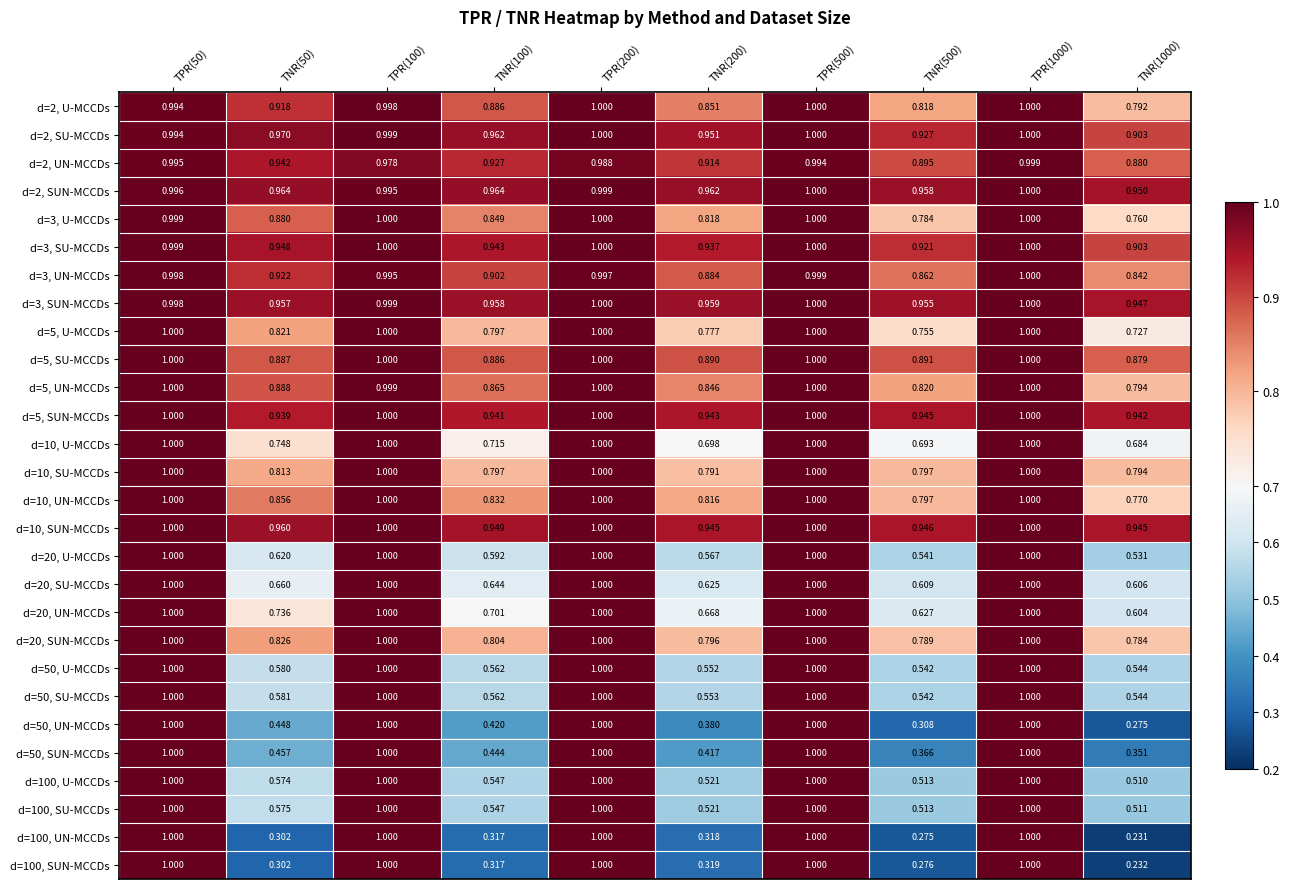

Reading right to left, list all the values displayed in this chart.

d=2, U-MCCDs: TNR(1000)=0.8	TPR(1000)=1.0	TNR(500)=0.8	TPR(500)=1.0	TNR(200)=0.9	TPR(200)=1.0	TNR(100)=0.9	TPR(100)=1.0	TNR(50)=0.9	TPR(50)=1.0
d=2, SU-MCCDs: TNR(1000)=0.9	TPR(1000)=1.0	TNR(500)=0.9	TPR(500)=1.0	TNR(200)=1.0	TPR(200)=1.0	TNR(100)=1.0	TPR(100)=1.0	TNR(50)=1.0	TPR(50)=1.0
d=2, UN-MCCDs: TNR(1000)=0.9	TPR(1000)=1.0	TNR(500)=0.9	TPR(500)=1.0	TNR(200)=0.9	TPR(200)=1.0	TNR(100)=0.9	TPR(100)=1.0	TNR(50)=0.9	TPR(50)=1.0
d=2, SUN-MCCDs: TNR(1000)=0.9	TPR(1000)=1.0	TNR(500)=1.0	TPR(500)=1.0	TNR(200)=1.0	TPR(200)=1.0	TNR(100)=1.0	TPR(100)=1.0	TNR(50)=1.0	TPR(50)=1.0
d=3, U-MCCDs: TNR(1000)=0.8	TPR(1000)=1.0	TNR(500)=0.8	TPR(500)=1.0	TNR(200)=0.8	TPR(200)=1.0	TNR(100)=0.8	TPR(100)=1.0	TNR(50)=0.9	TPR(50)=1.0
d=3, SU-MCCDs: TNR(1000)=0.9	TPR(1000)=1.0	TNR(500)=0.9	TPR(500)=1.0	TNR(200)=0.9	TPR(200)=1.0	TNR(100)=0.9	TPR(100)=1.0	TNR(50)=0.9	TPR(50)=1.0
d=3, UN-MCCDs: TNR(1000)=0.8	TPR(1000)=1.0	TNR(500)=0.9	TPR(500)=1.0	TNR(200)=0.9	TPR(200)=1.0	TNR(100)=0.9	TPR(100)=1.0	TNR(50)=0.9	TPR(50)=1.0
d=3, SUN-MCCDs: TNR(1000)=0.9	TPR(1000)=1.0	TNR(500)=1.0	TPR(500)=1.0	TNR(200)=1.0	TPR(200)=1.0	TNR(100)=1.0	TPR(100)=1.0	TNR(50)=1.0	TPR(50)=1.0
d=5, U-MCCDs: TNR(1000)=0.7	TPR(1000)=1.0	TNR(500)=0.8	TPR(500)=1.0	TNR(200)=0.8	TPR(200)=1.0	TNR(100)=0.8	TPR(100)=1.0	TNR(50)=0.8	TPR(50)=1.0
d=5, SU-MCCDs: TNR(1000)=0.9	TPR(1000)=1.0	TNR(500)=0.9	TPR(500)=1.0	TNR(200)=0.9	TPR(200)=1.0	TNR(100)=0.9	TPR(100)=1.0	TNR(50)=0.9	TPR(50)=1.0
d=5, UN-MCCDs: TNR(1000)=0.8	TPR(1000)=1.0	TNR(500)=0.8	TPR(500)=1.0	TNR(200)=0.8	TPR(200)=1.0	TNR(100)=0.9	TPR(100)=1.0	TNR(50)=0.9	TPR(50)=1.0
d=5, SUN-MCCDs: TNR(1000)=0.9	TPR(1000)=1.0	TNR(500)=0.9	TPR(500)=1.0	TNR(200)=0.9	TPR(200)=1.0	TNR(100)=0.9	TPR(100)=1.0	TNR(50)=0.9	TPR(50)=1.0
d=10, U-MCCDs: TNR(1000)=0.7	TPR(1000)=1.0	TNR(500)=0.7	TPR(500)=1.0	TNR(200)=0.7	TPR(200)=1.0	TNR(100)=0.7	TPR(100)=1.0	TNR(50)=0.7	TPR(50)=1.0
d=10, SU-MCCDs: TNR(1000)=0.8	TPR(1000)=1.0	TNR(500)=0.8	TPR(500)=1.0	TNR(200)=0.8	TPR(200)=1.0	TNR(100)=0.8	TPR(100)=1.0	TNR(50)=0.8	TPR(50)=1.0
d=10, UN-MCCDs: TNR(1000)=0.8	TPR(1000)=1.0	TNR(500)=0.8	TPR(500)=1.0	TNR(200)=0.8	TPR(200)=1.0	TNR(100)=0.8	TPR(100)=1.0	TNR(50)=0.9	TPR(50)=1.0
d=10, SUN-MCCDs: TNR(1000)=0.9	TPR(1000)=1.0	TNR(500)=0.9	TPR(500)=1.0	TNR(200)=0.9	TPR(200)=1.0	TNR(100)=0.9	TPR(100)=1.0	TNR(50)=1.0	TPR(50)=1.0
d=20, U-MCCDs: TNR(1000)=0.5	TPR(1000)=1.0	TNR(500)=0.5	TPR(500)=1.0	TNR(200)=0.6	TPR(200)=1.0	TNR(100)=0.6	TPR(100)=1.0	TNR(50)=0.6	TPR(50)=1.0
d=20, SU-MCCDs: TNR(1000)=0.6	TPR(1000)=1.0	TNR(500)=0.6	TPR(500)=1.0	TNR(200)=0.6	TPR(200)=1.0	TNR(100)=0.6	TPR(100)=1.0	TNR(50)=0.7	TPR(50)=1.0
d=20, UN-MCCDs: TNR(1000)=0.6	TPR(1000)=1.0	TNR(500)=0.6	TPR(500)=1.0	TNR(200)=0.7	TPR(200)=1.0	TNR(100)=0.7	TPR(100)=1.0	TNR(50)=0.7	TPR(50)=1.0
d=20, SUN-MCCDs: TNR(1000)=0.8	TPR(1000)=1.0	TNR(500)=0.8	TPR(500)=1.0	TNR(200)=0.8	TPR(200)=1.0	TNR(100)=0.8	TPR(100)=1.0	TNR(50)=0.8	TPR(50)=1.0
d=50, U-MCCDs: TNR(1000)=0.5	TPR(1000)=1.0	TNR(500)=0.5	TPR(500)=1.0	TNR(200)=0.6	TPR(200)=1.0	TNR(100)=0.6	TPR(100)=1.0	TNR(50)=0.6	TPR(50)=1.0
d=50, SU-MCCDs: TNR(1000)=0.5	TPR(1000)=1.0	TNR(500)=0.5	TPR(500)=1.0	TNR(200)=0.6	TPR(200)=1.0	TNR(100)=0.6	TPR(100)=1.0	TNR(50)=0.6	TPR(50)=1.0
d=50, UN-MCCDs: TNR(1000)=0.3	TPR(1000)=1.0	TNR(500)=0.3	TPR(500)=1.0	TNR(200)=0.4	TPR(200)=1.0	TNR(100)=0.4	TPR(100)=1.0	TNR(50)=0.4	TPR(50)=1.0
d=50, SUN-MCCDs: TNR(1000)=0.4	TPR(1000)=1.0	TNR(500)=0.4	TPR(500)=1.0	TNR(200)=0.4	TPR(200)=1.0	TNR(100)=0.4	TPR(100)=1.0	TNR(50)=0.5	TPR(50)=1.0
d=100, U-MCCDs: TNR(1000)=0.5	TPR(1000)=1.0	TNR(500)=0.5	TPR(500)=1.0	TNR(200)=0.5	TPR(200)=1.0	TNR(100)=0.5	TPR(100)=1.0	TNR(50)=0.6	TPR(50)=1.0
d=100, SU-MCCDs: TNR(1000)=0.5	TPR(1000)=1.0	TNR(500)=0.5	TPR(500)=1.0	TNR(200)=0.5	TPR(200)=1.0	TNR(100)=0.5	TPR(100)=1.0	TNR(50)=0.6	TPR(50)=1.0
d=100, UN-MCCDs: TNR(1000)=0.2	TPR(1000)=1.0	TNR(500)=0.3	TPR(500)=1.0	TNR(200)=0.3	TPR(200)=1.0	TNR(100)=0.3	TPR(100)=1.0	TNR(50)=0.3	TPR(50)=1.0
d=100, SUN-MCCDs: TNR(1000)=0.2	TPR(1000)=1.0	TNR(500)=0.3	TPR(500)=1.0	TNR(200)=0.3	TPR(200)=1.0	TNR(100)=0.3	TPR(100)=1.0	TNR(50)=0.3	TPR(50)=1.0